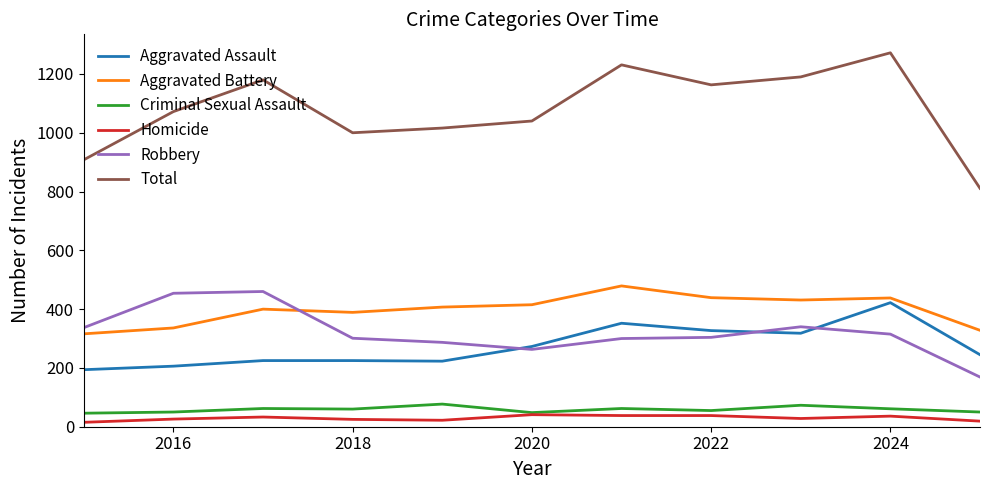

True or false: Homicide and Aggravated Assault intersect in this chart.

False